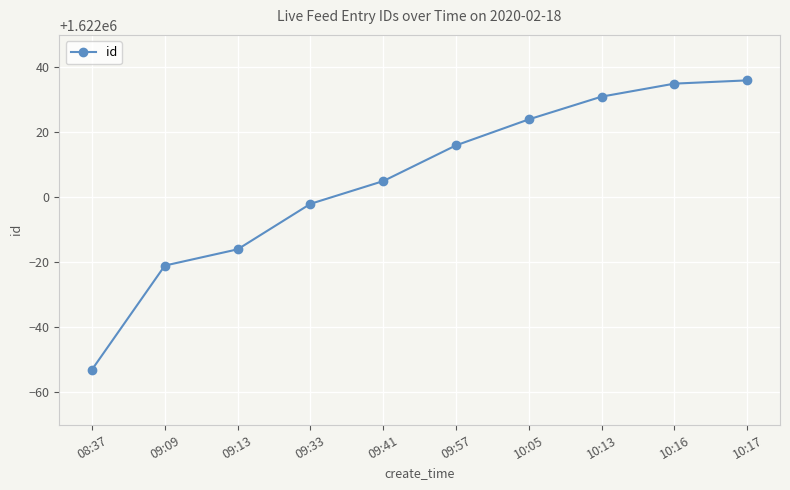

Is this an area chart (filled region under the line)?

No